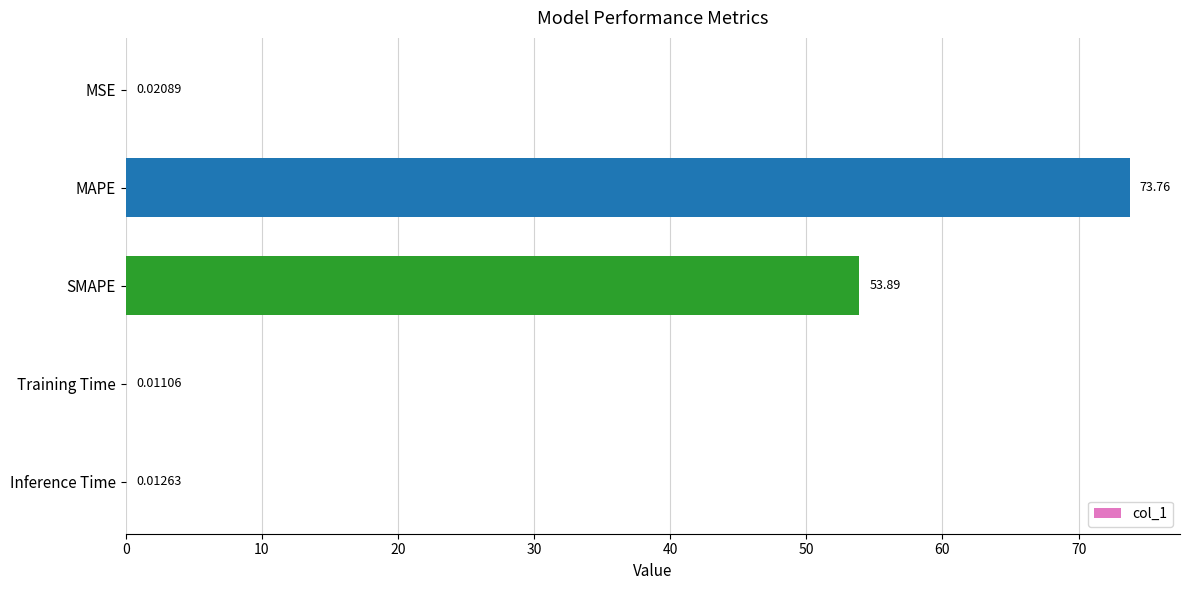

Are the bars grouped side by side (vs. stacked)?

No